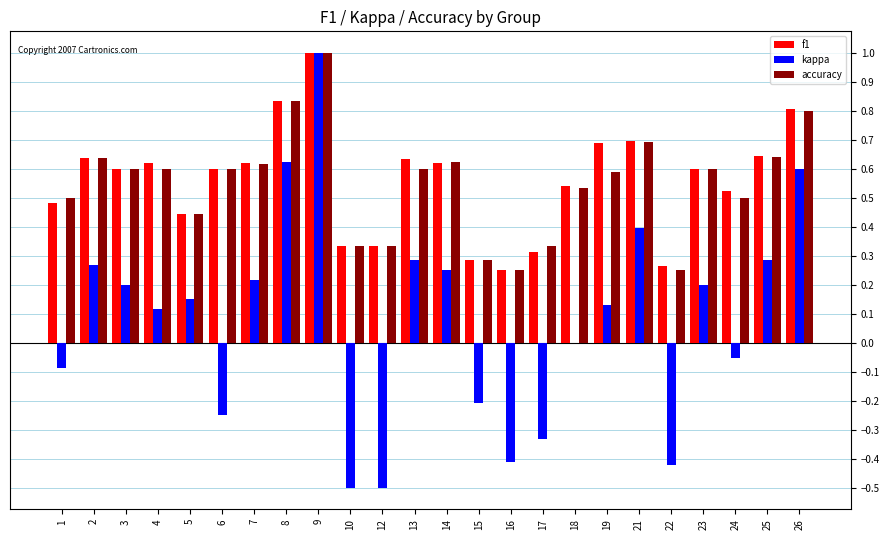

What is the sum of all f1 values?

13.4